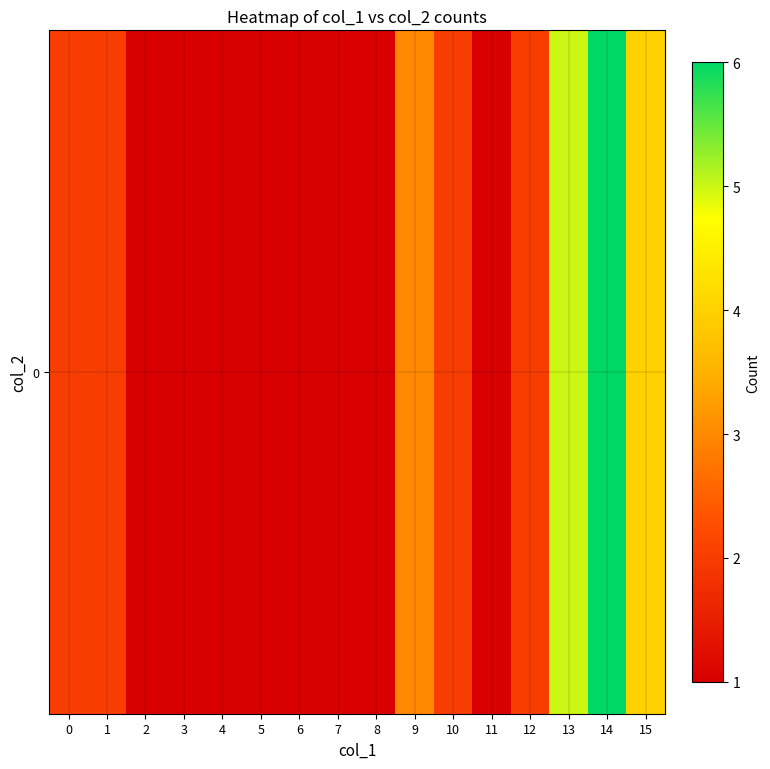

Reading left to right, extract all data points from this chart.

2	2	1	1	1	1	1	1	1	3	2	1	2	5	6	4